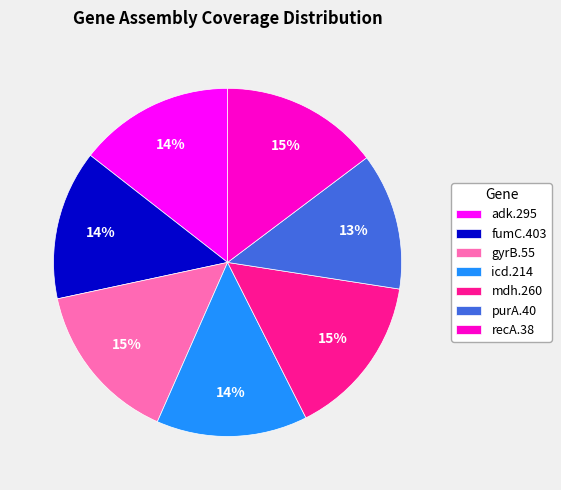

Which slice is the smallest?

purA.40